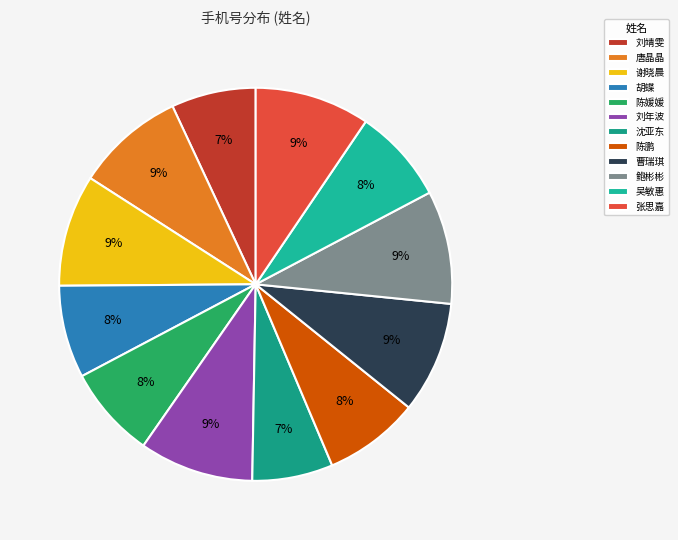

Count the number of slices in the pie.

12